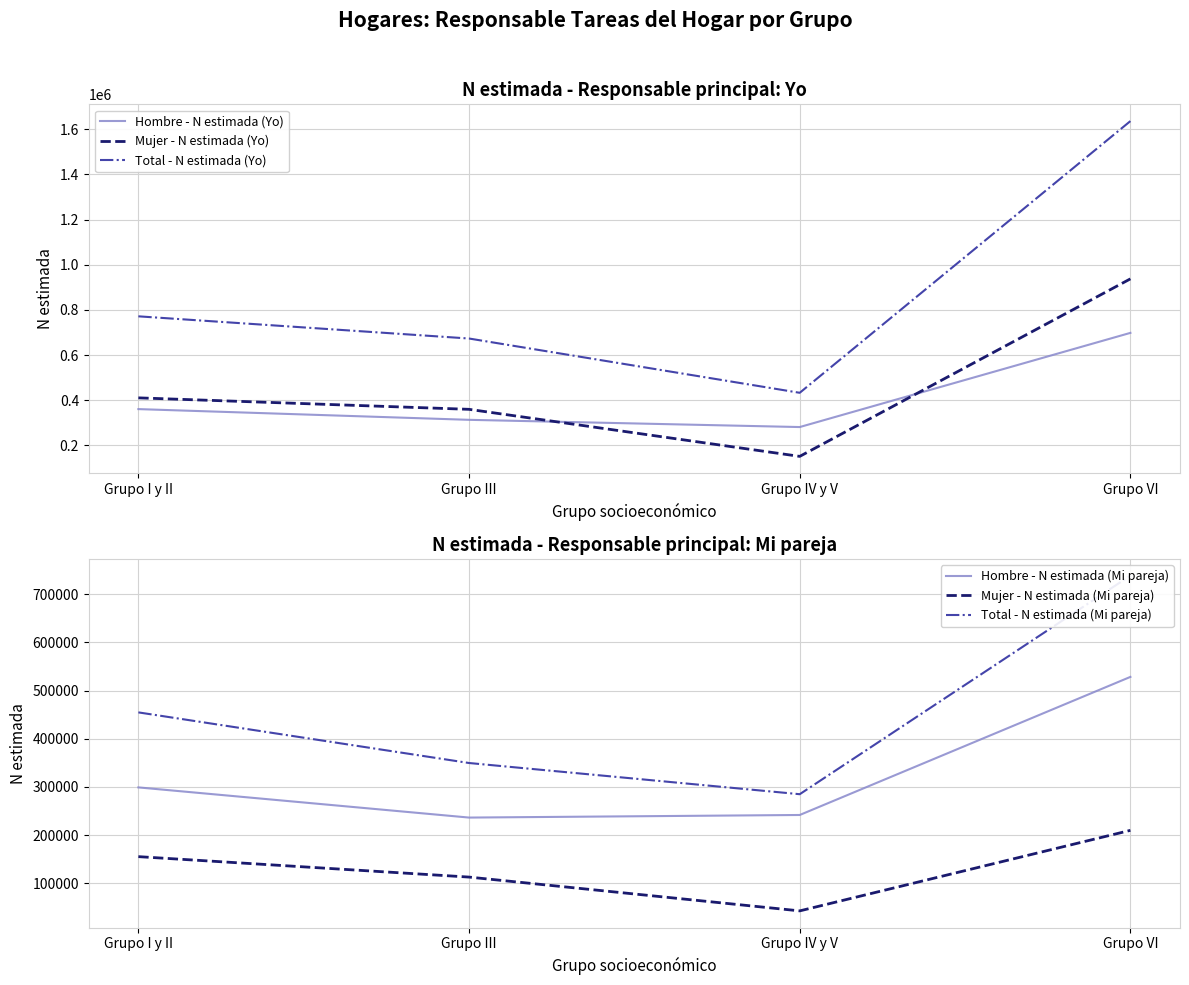

What is the sum of all Hombre - N estimada (Yo) values?

1654569